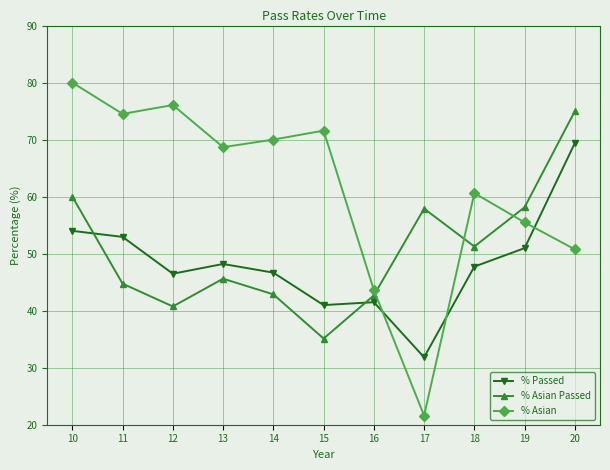

What is the maximum value for % Asian?

80.0